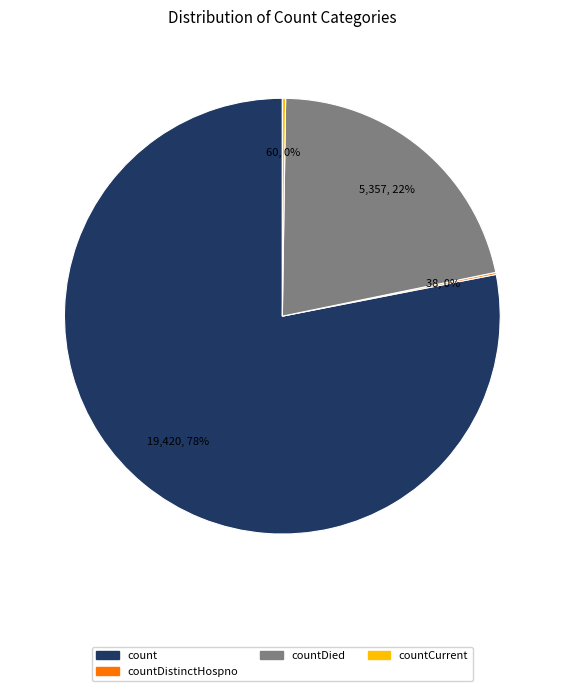

True or false: count accounts for 88% of the total.

False